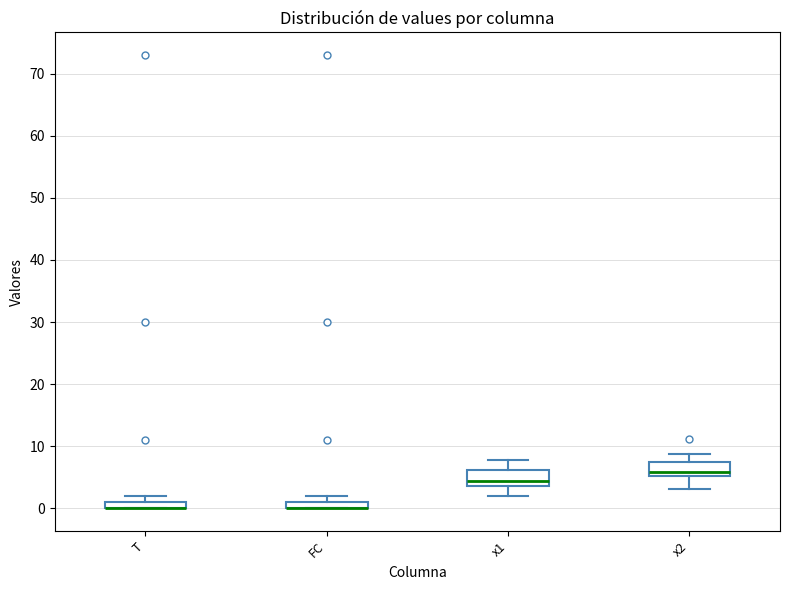

Where does the lower whisker of the box for x2 end on the y-axis? The values are not printed on the chart, so give them approximately, as read against the axis.

3